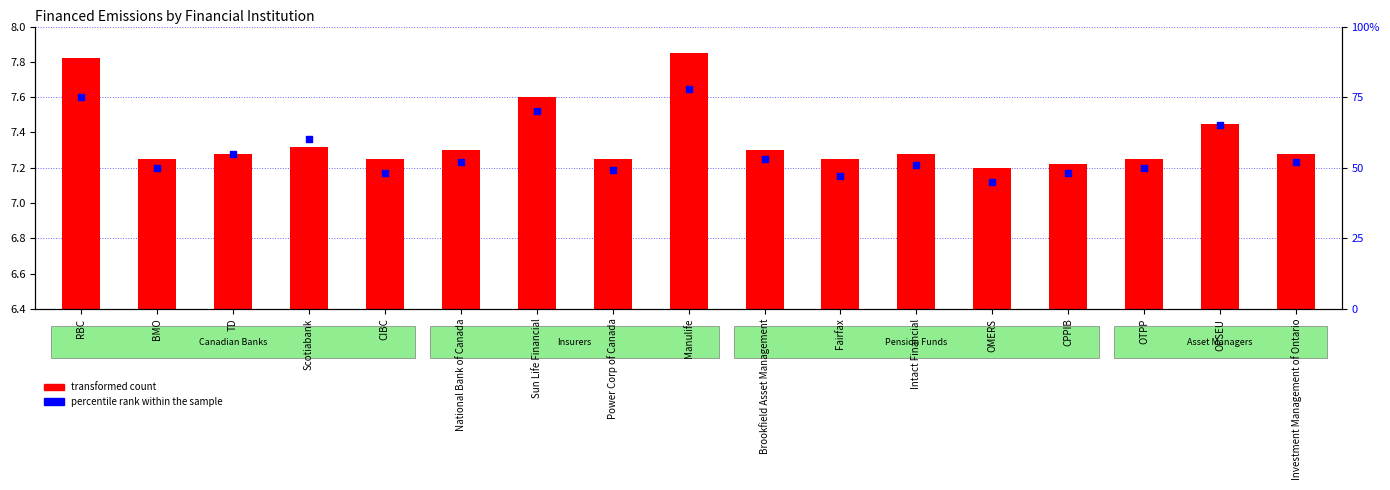

Which series has the largest Y range (max minus min)?

percentile rank within the sample